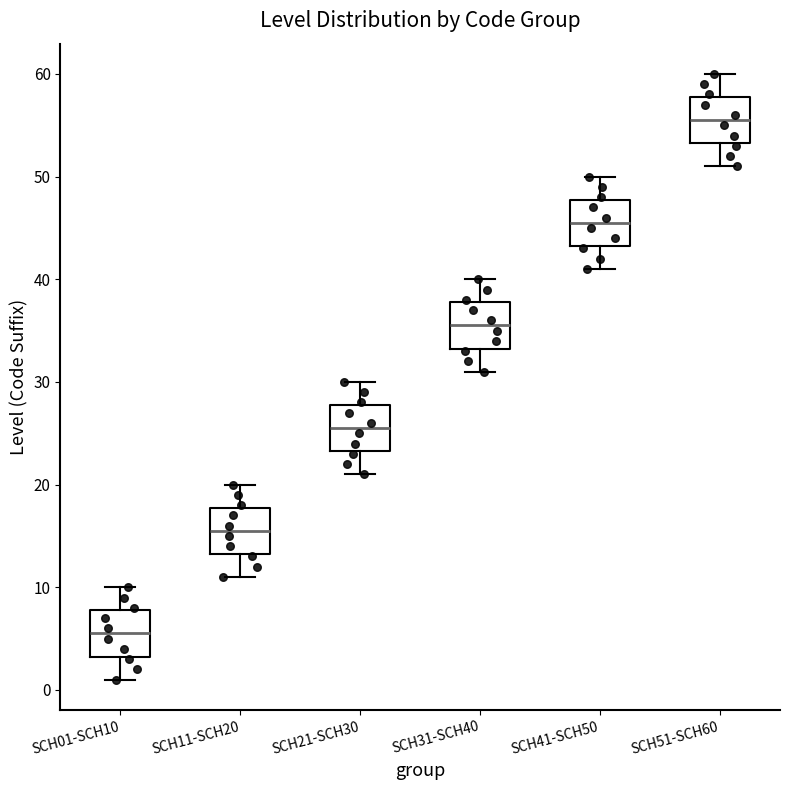

Reading left to right, read every box against the y-axis: the position of its median line, the range the box covers, and the ends of its whiskers. The values are not printed on the chart, so give them approximately, as read against the axis.

SCH01-SCH10: median 6, box 3 to 8, whiskers 1 to 10
SCH11-SCH20: median 16, box 13 to 18, whiskers 11 to 20
SCH21-SCH30: median 26, box 23 to 28, whiskers 21 to 30
SCH31-SCH40: median 36, box 33 to 38, whiskers 31 to 40
SCH41-SCH50: median 46, box 43 to 48, whiskers 41 to 50
SCH51-SCH60: median 56, box 53 to 58, whiskers 51 to 60